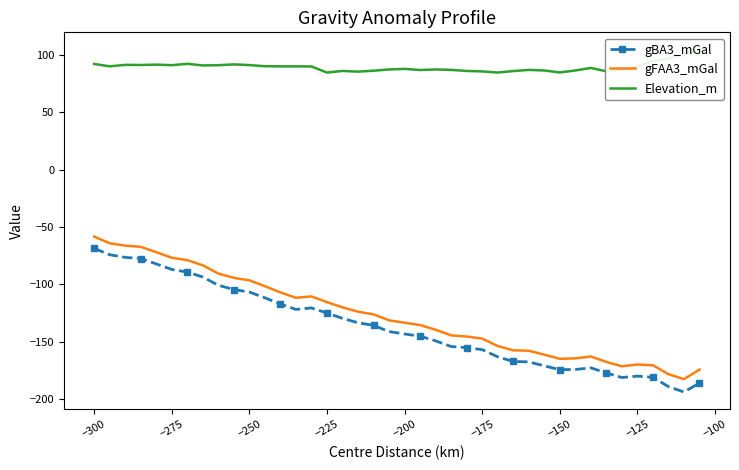

True or false: gBA3_mGal and gFAA3_mGal intersect in this chart.

False